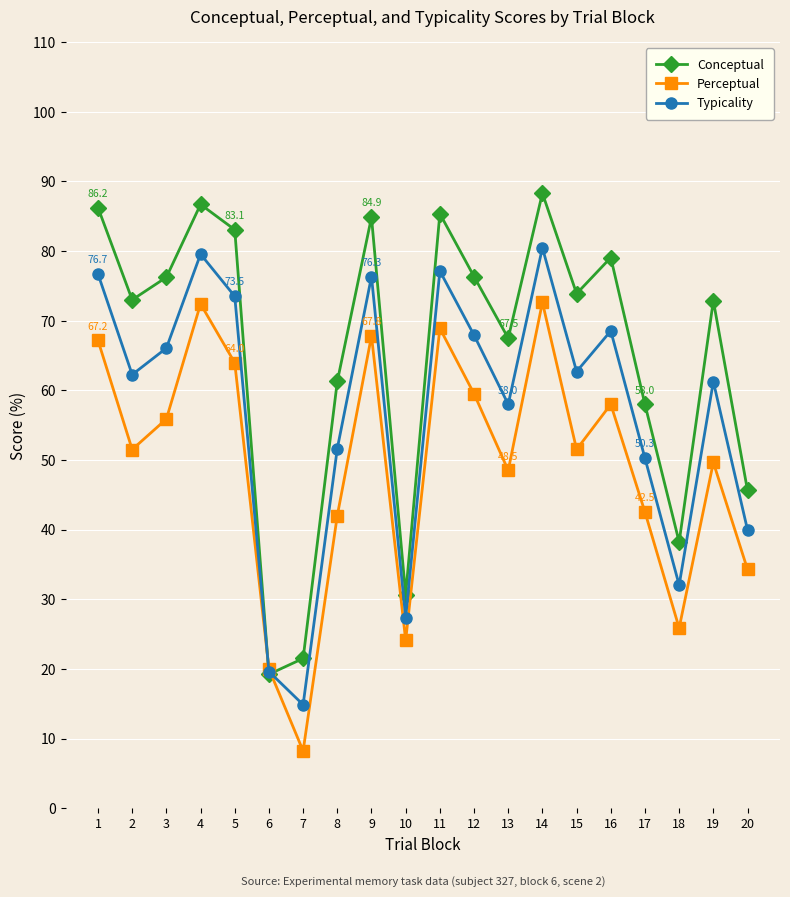

Does the chart display data point markers on the line(s)?

Yes